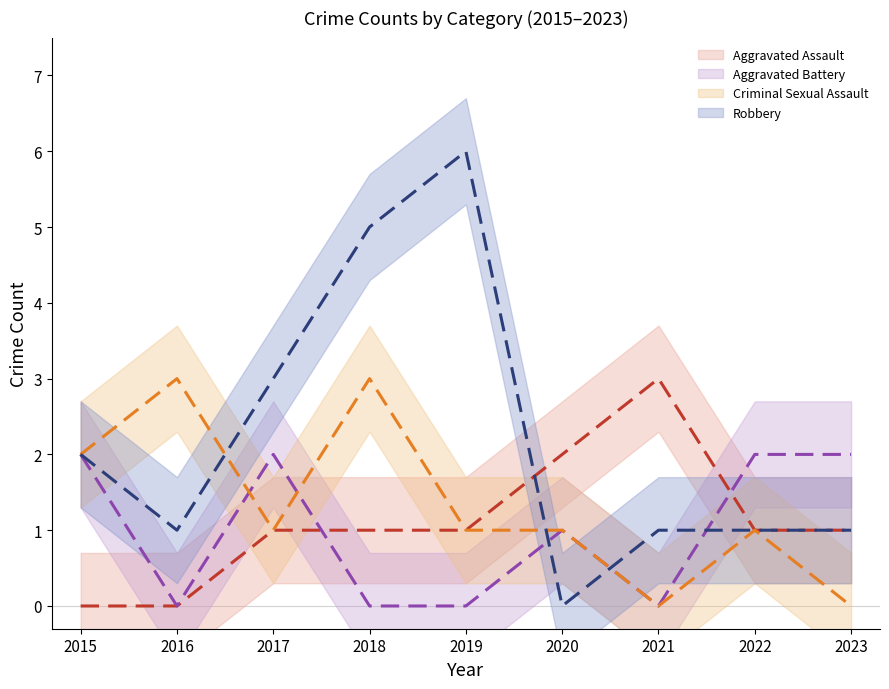

Rank the series by their maximum value, from highest to lowest.

Robbery, Aggravated Assault, Criminal Sexual Assault, Aggravated Battery